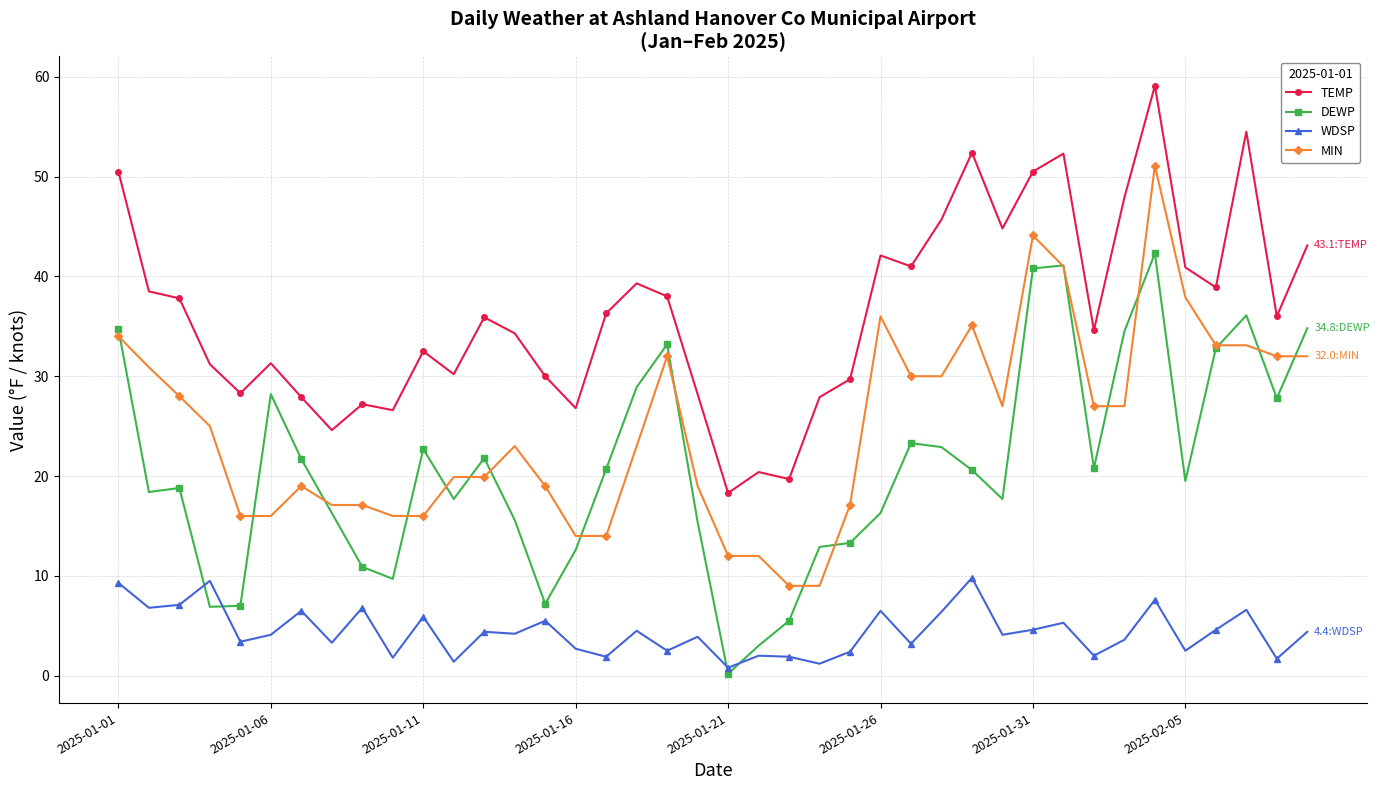

Does the chart have visible grid lines?

Yes